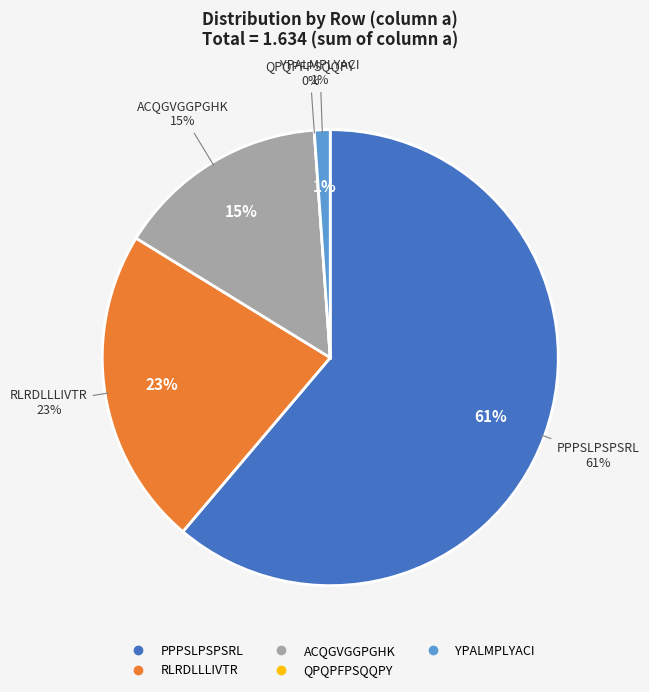

Is there a majority slice in this chart?

Yes